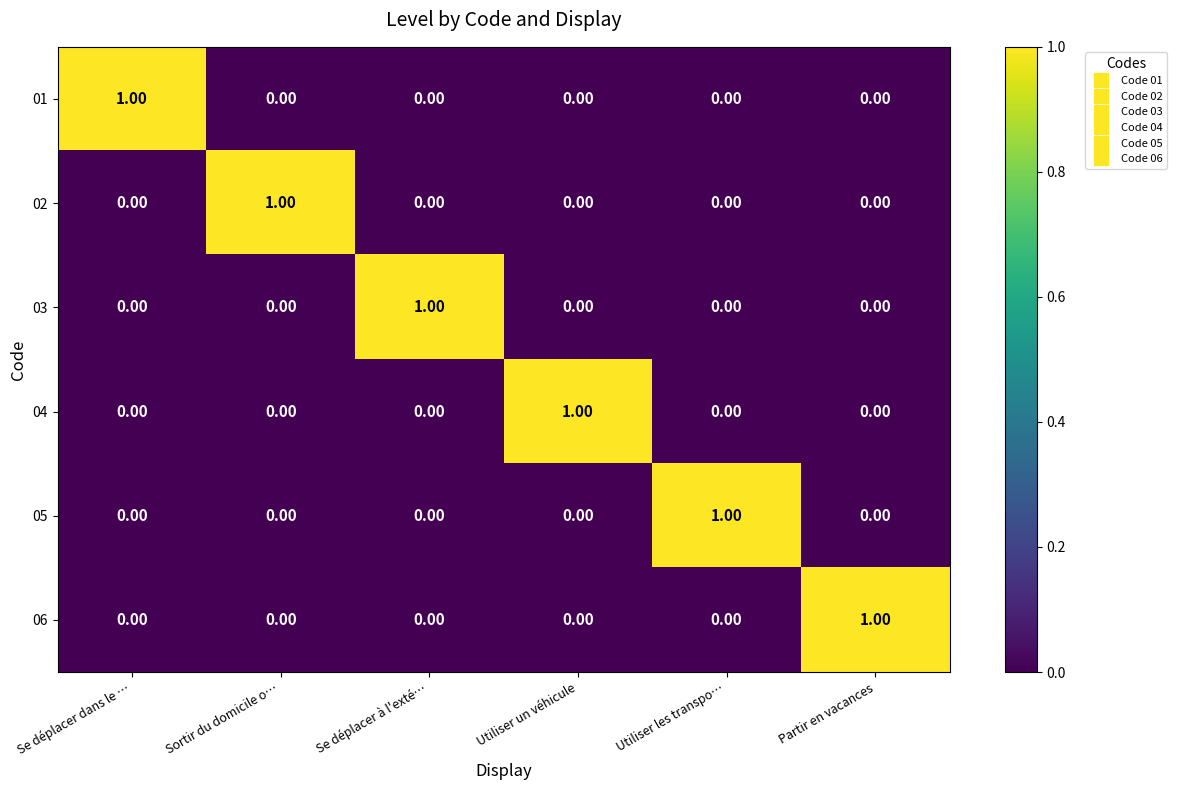

At how many categories does at least one series exceed 0?

6